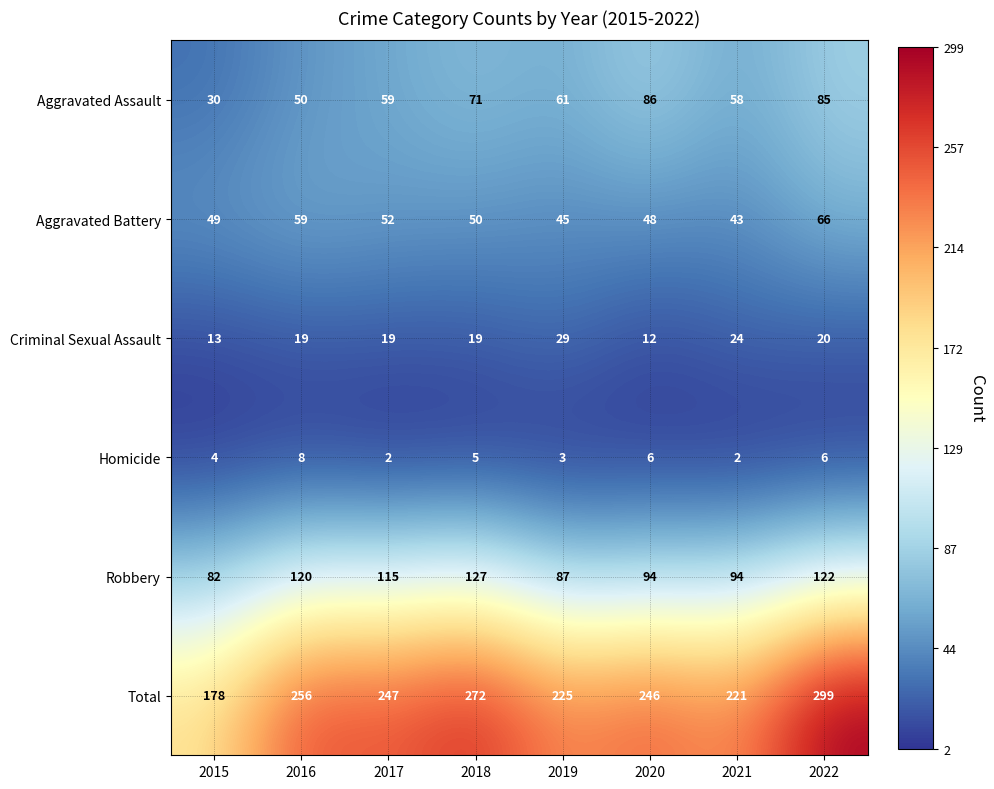

What is the average value of the Aggravated Battery series?

52